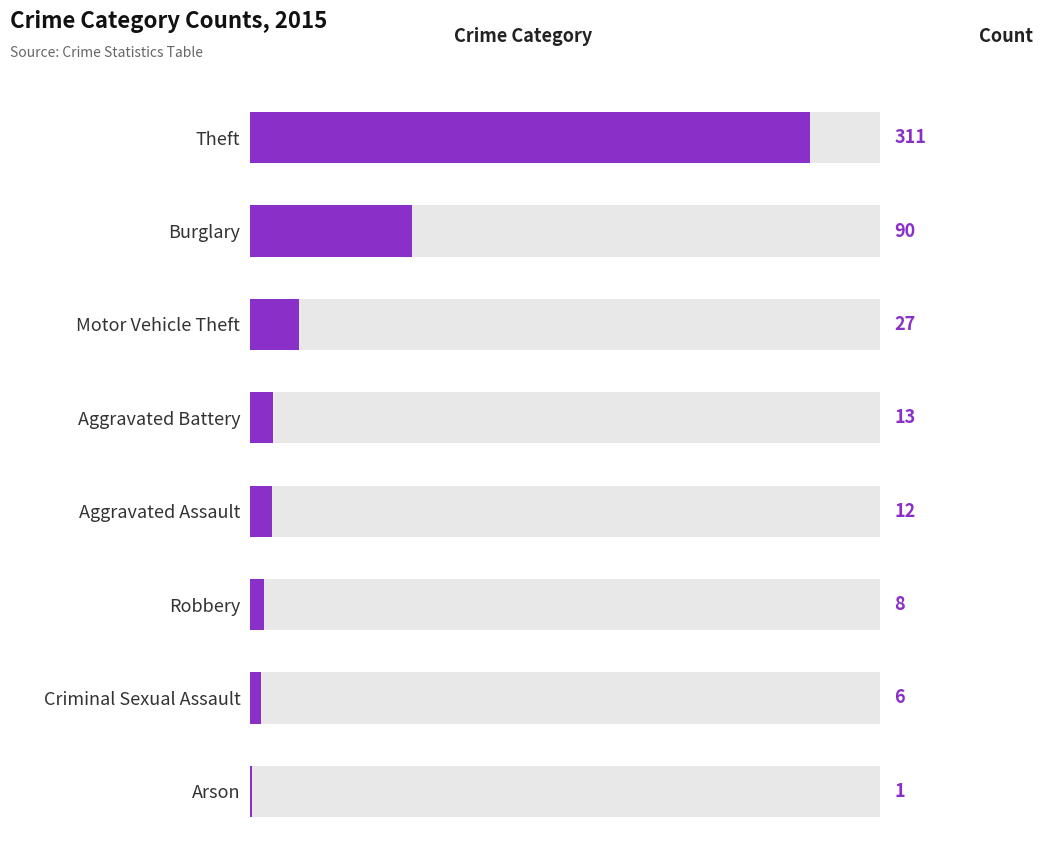

Are the bars grouped side by side (vs. stacked)?

No